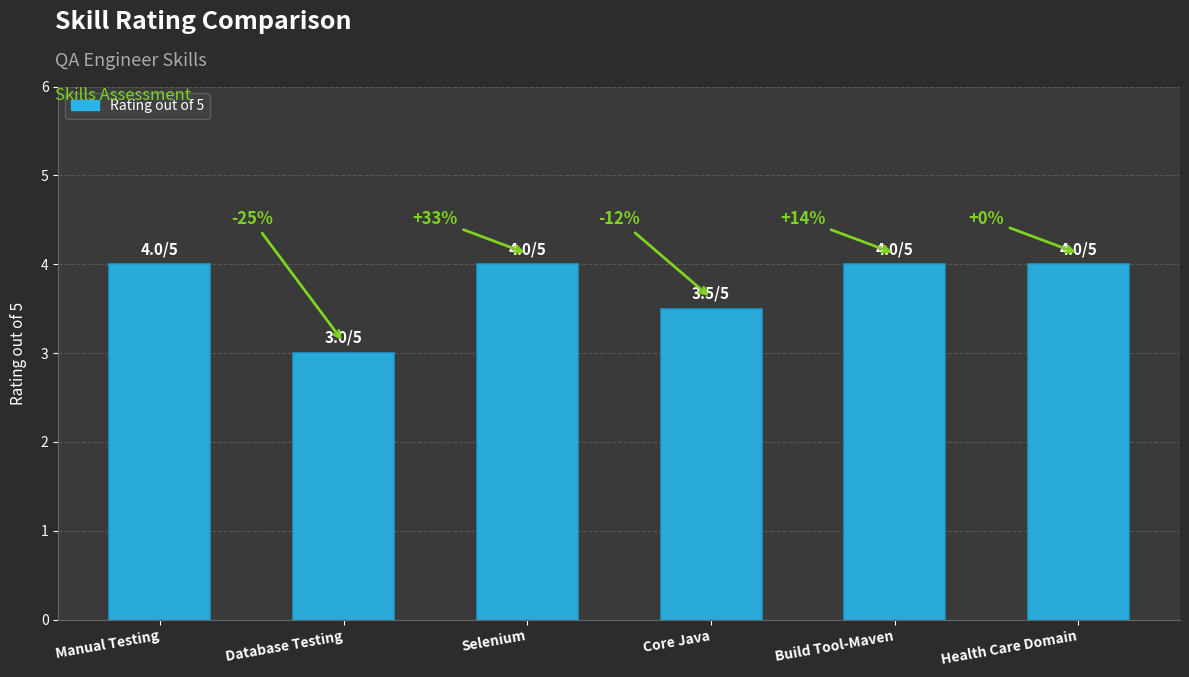

How many bars are there in total?

6